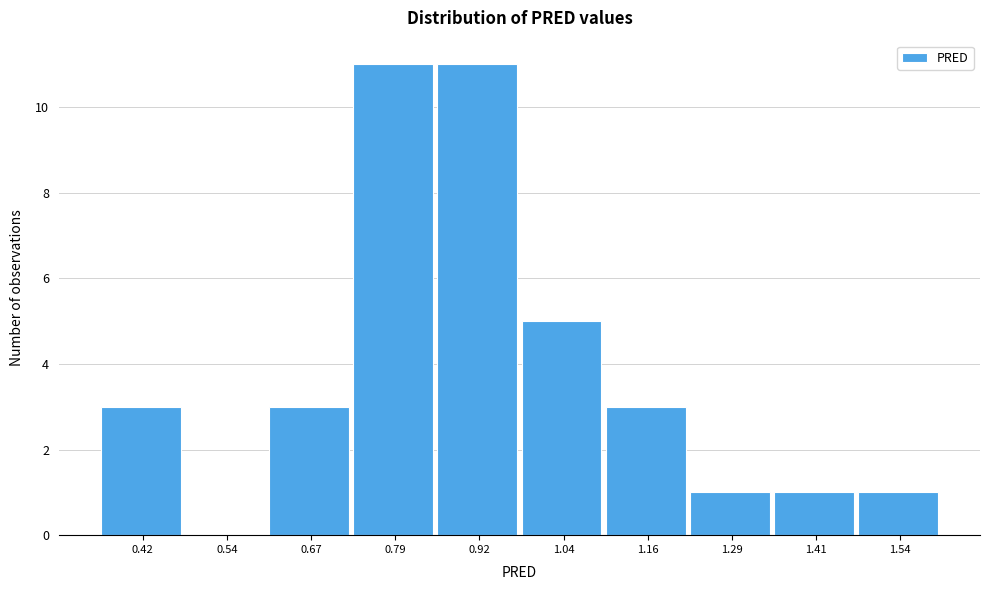

Reading left to right, extract all data points from this chart.

0.42=3	0.54=0	0.67=3	0.79=11	0.92=11	1.04=5	1.16=3	1.29=1	1.41=1	1.54=1